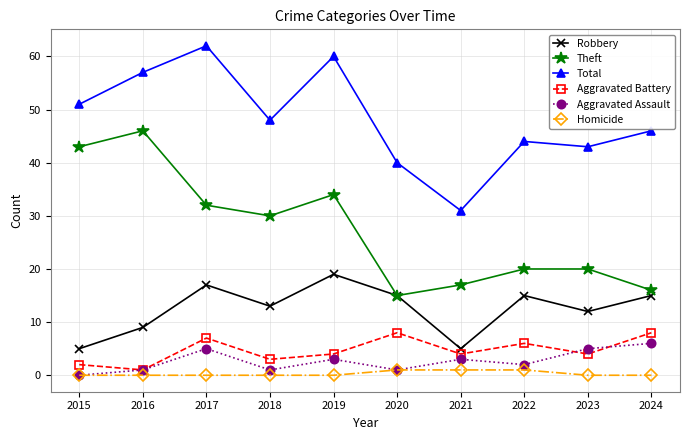

Which label corresponds to the largest value in the chart?

2017